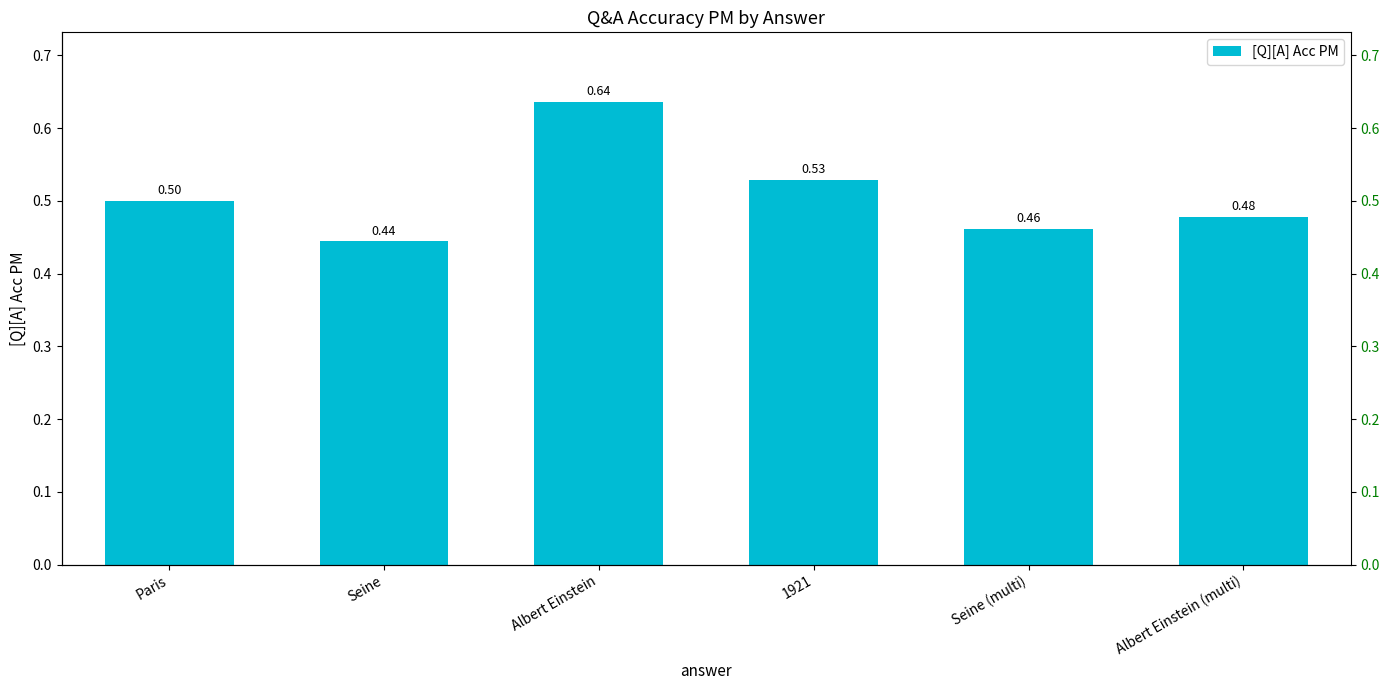

Reading left to right, list all the values displayed in this chart.

Paris=0.5	Seine=0.4	Albert Einstein=0.6	1921=0.5	Seine (multi)=0.5	Albert Einstein (multi)=0.5